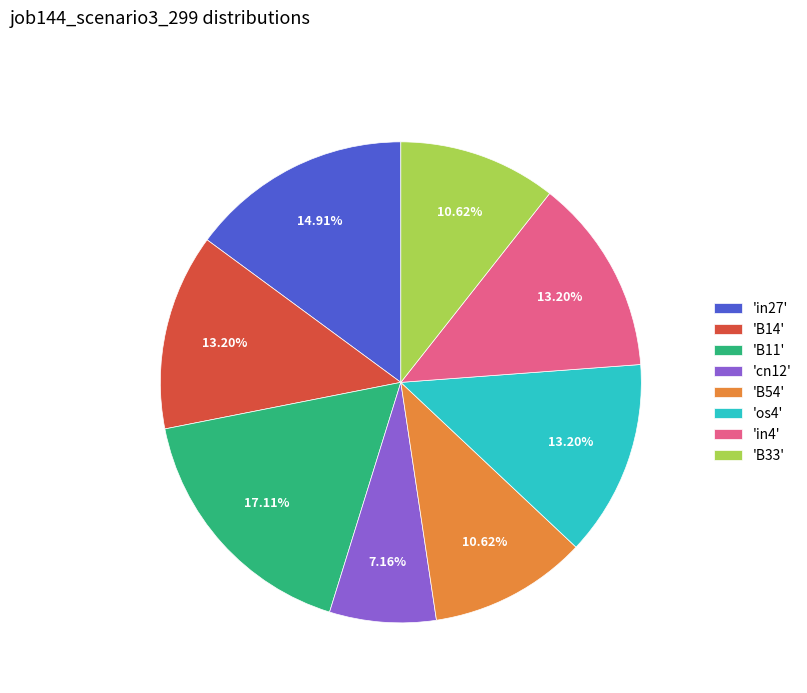

Is there a majority slice in this chart?

No